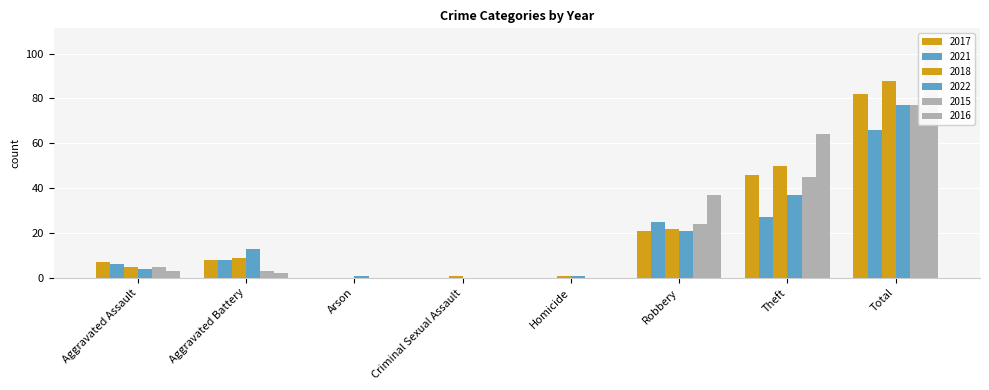

Which label corresponds to the largest value in the chart?

Total